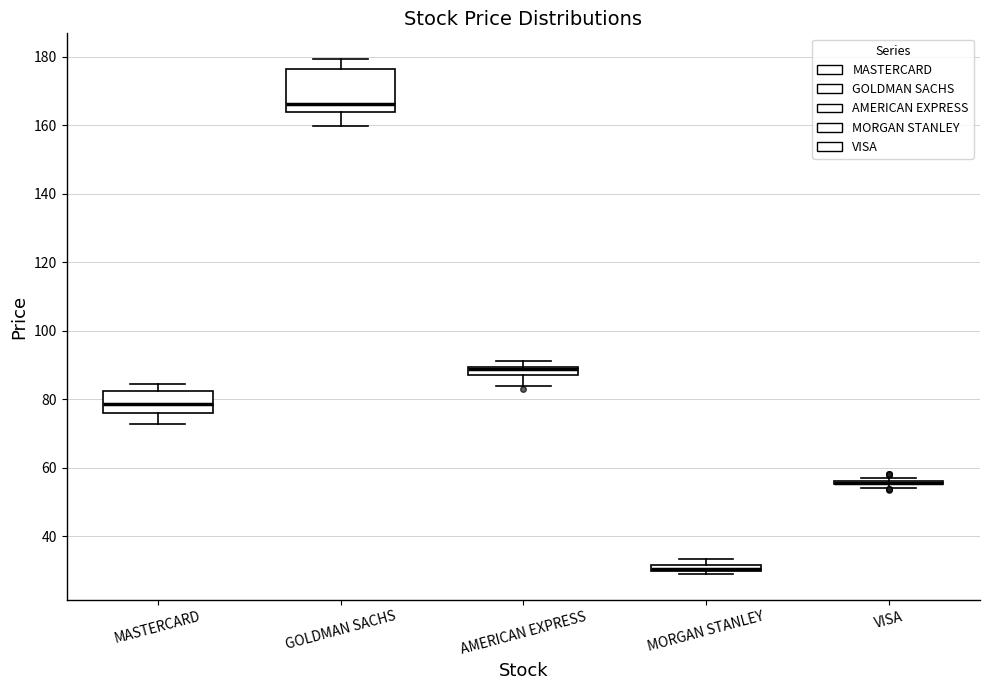

Which box is the tallest, from its lower edge to its upper edge?

GOLDMAN SACHS